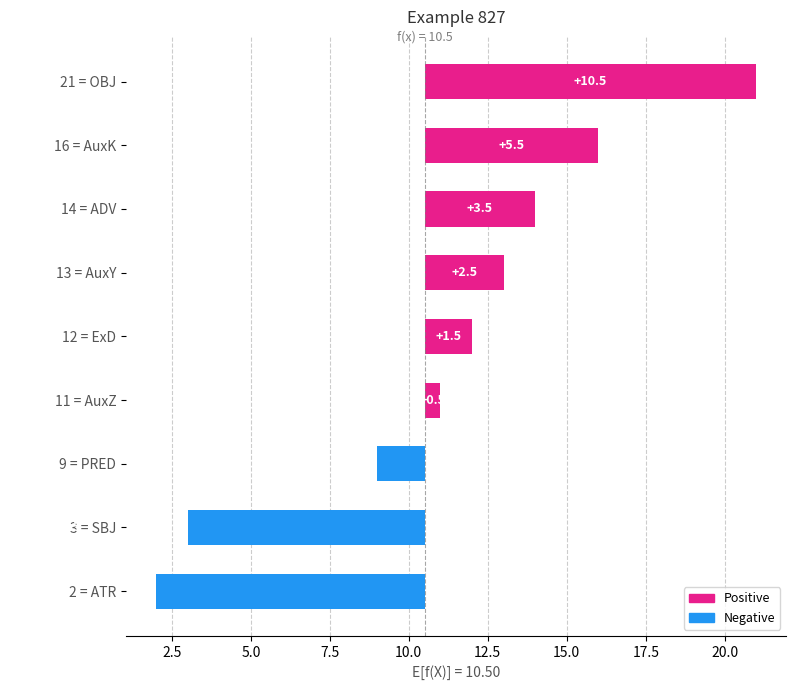

How many bars are there in total?

9